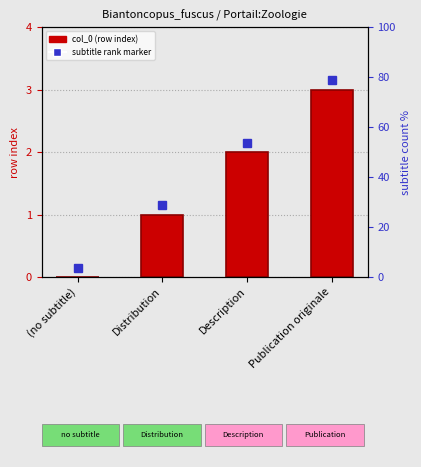

What is the difference between the maximum and second lowest values?

2